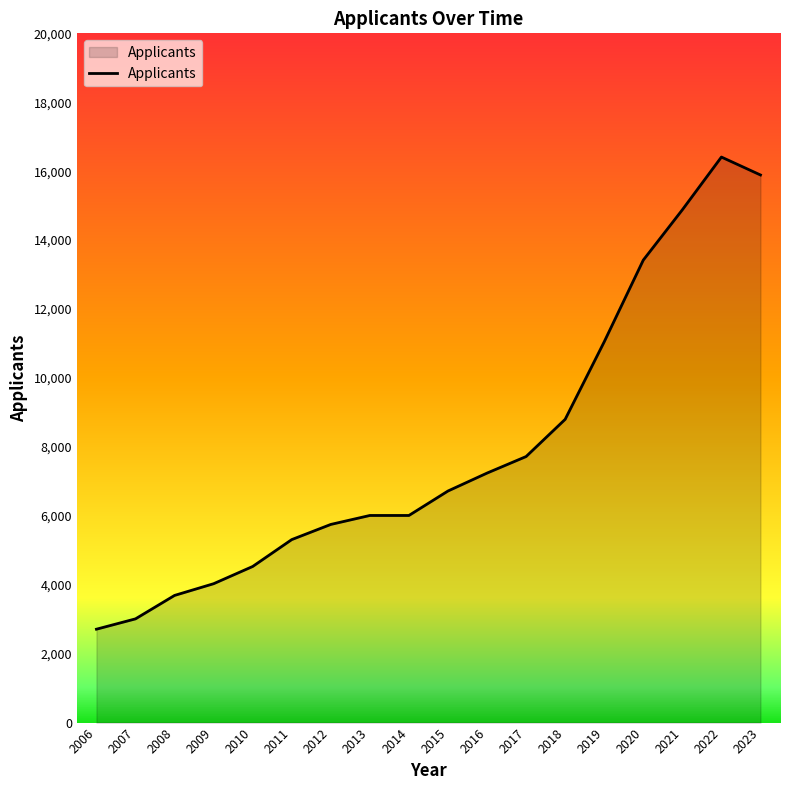

What is the difference between the values at 2017 and 2012?

1970